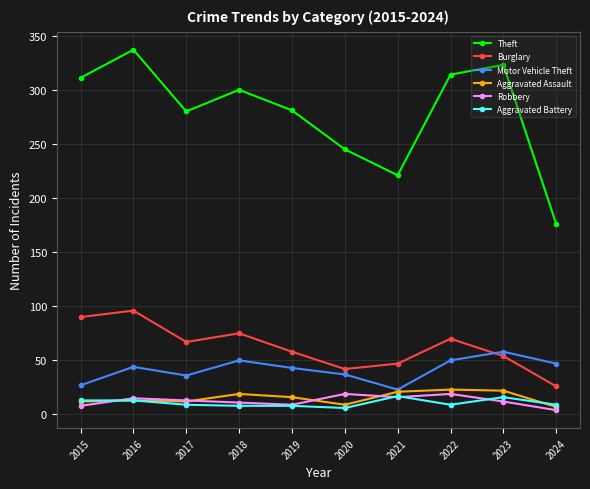

At which label does Theft first exceed 300?

2015